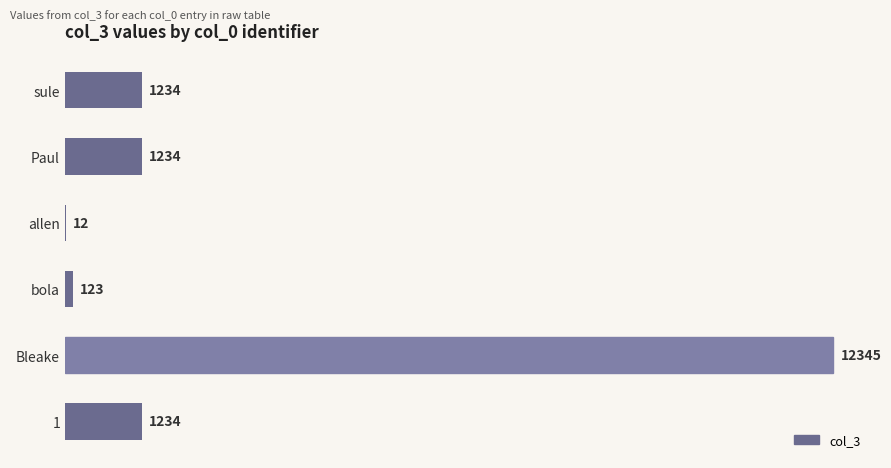

Reading top to bottom, what are all the values shown in this chart?

sule=1234	Paul=1234	allen=12	bola=123	Bleake=12345	1=1234